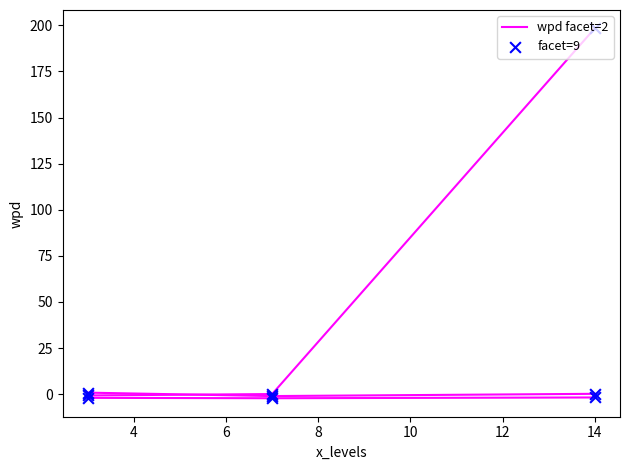

Is the value of wpd facet=2 at 6 greater than the value of facet=9 at 2?

Yes